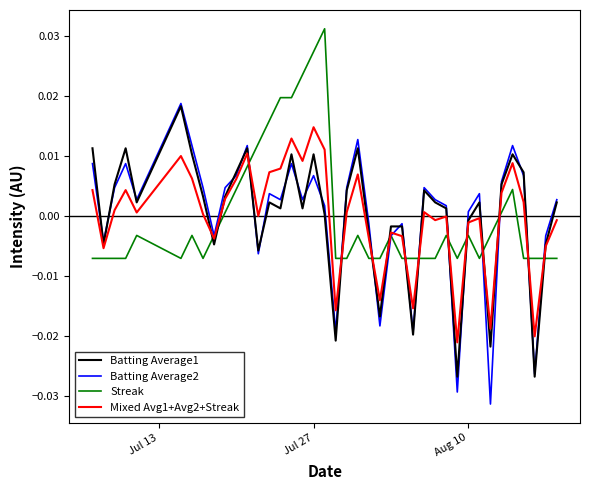

Which series has the widest spread of values?

Batting Average2